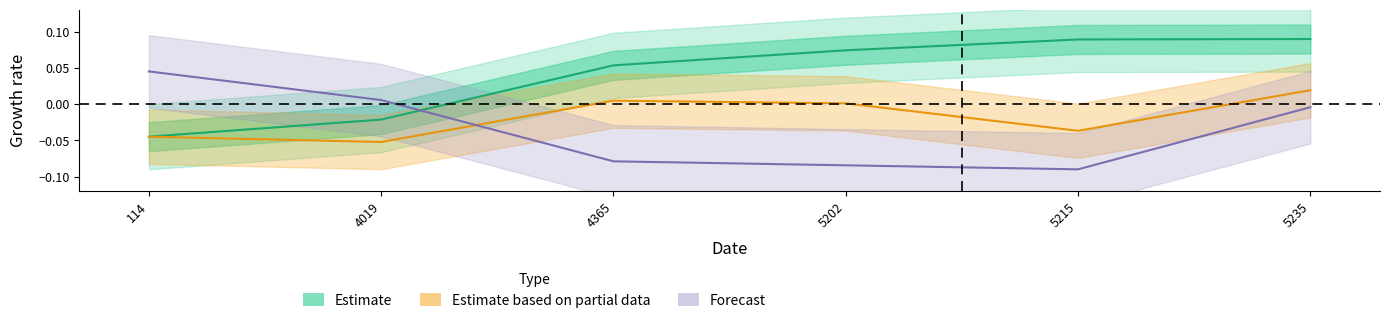

At which category does the chart reach its minimum across all series?

5215